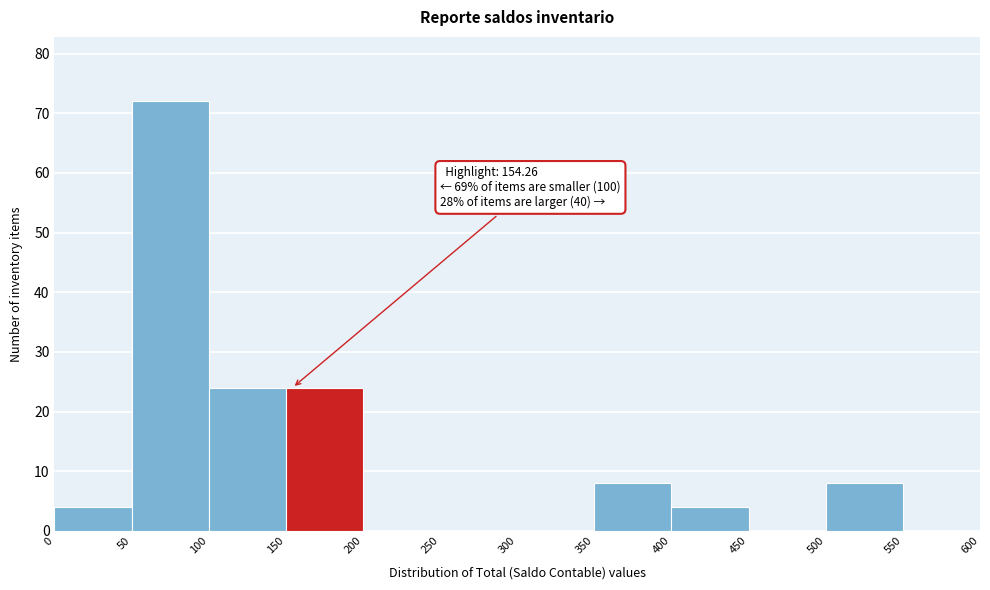

Over which range of the x-axis is the bar tallest?

50 to 100